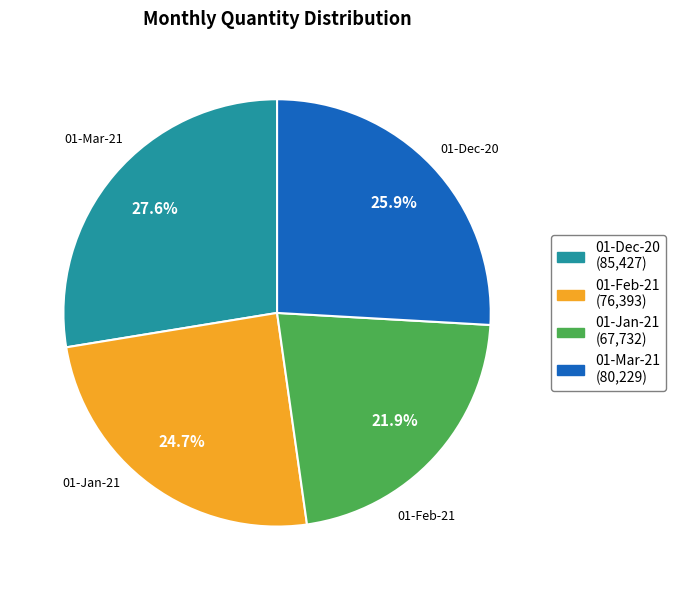

Between 01-Jan-21 and 01-Feb-21, which is larger?

01-Feb-21